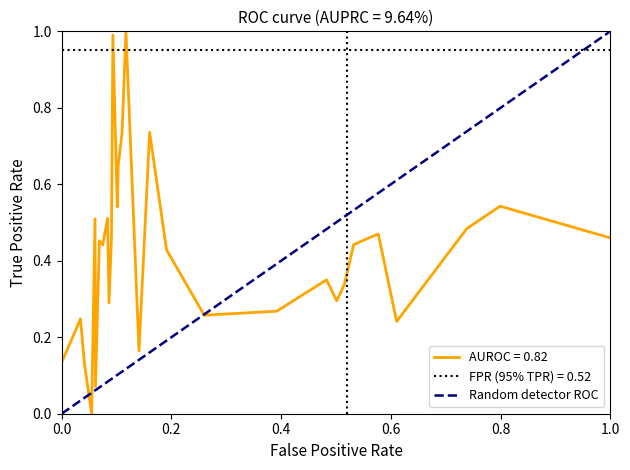

What is the sum of all values?

1